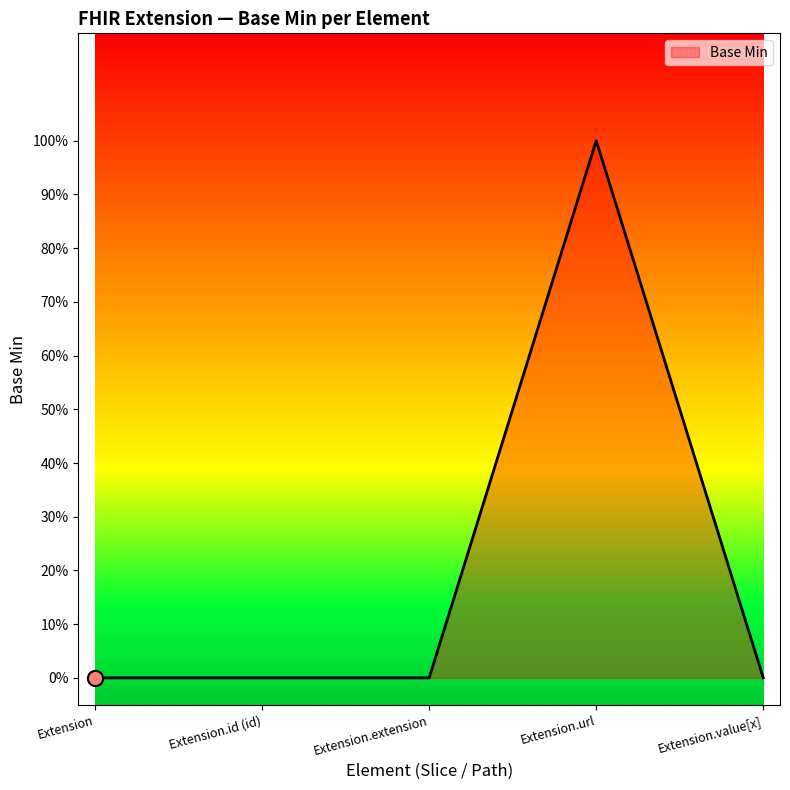

Does the chart have visible grid lines?

No